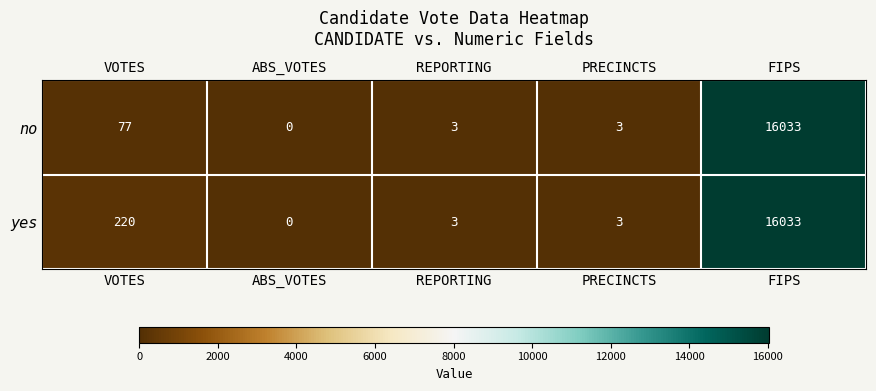

True or false: yes has a value of 3 at PRECINCTS.

True